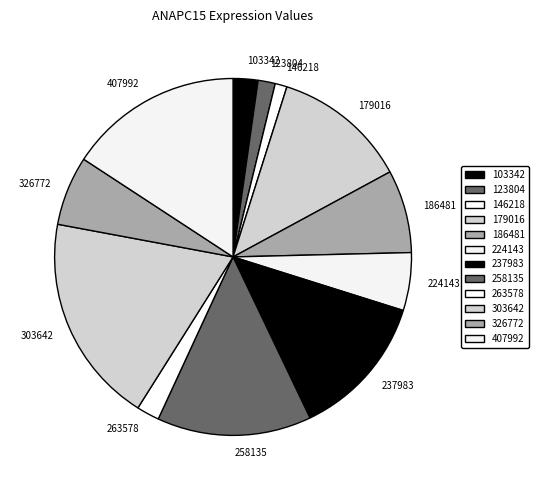

Which category has the biggest portion of the pie?

303642